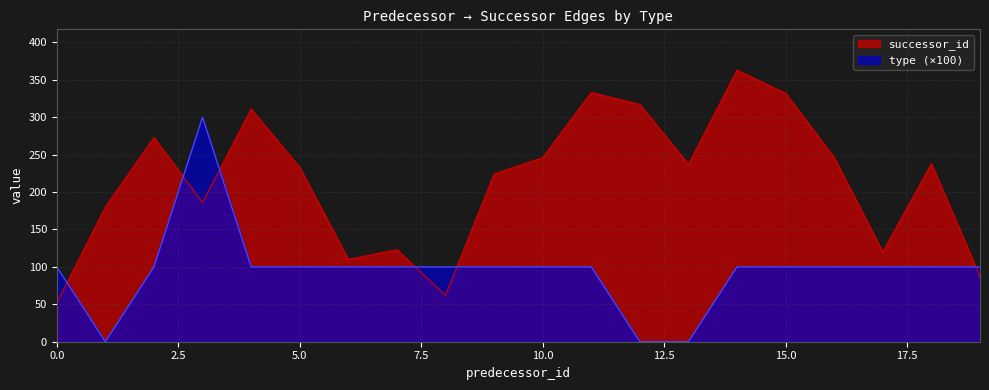

At which category is the sum across all series the highest?

3